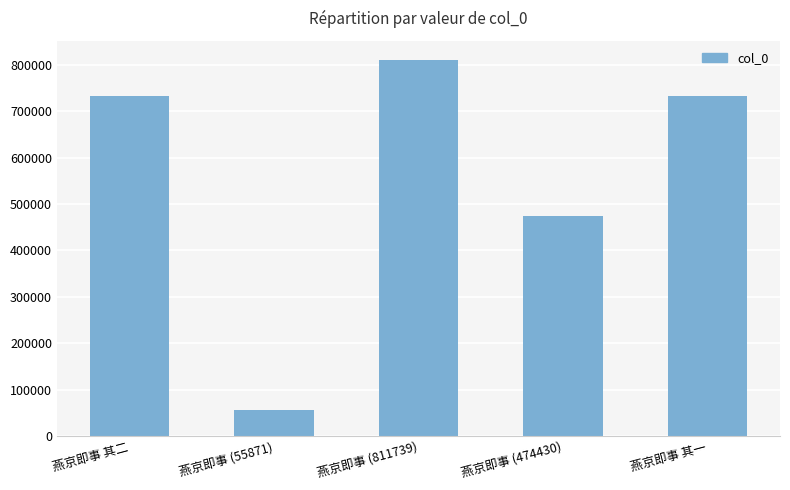

The chart shows a value of 811739 at 燕京即事 (811739). True or false?

True